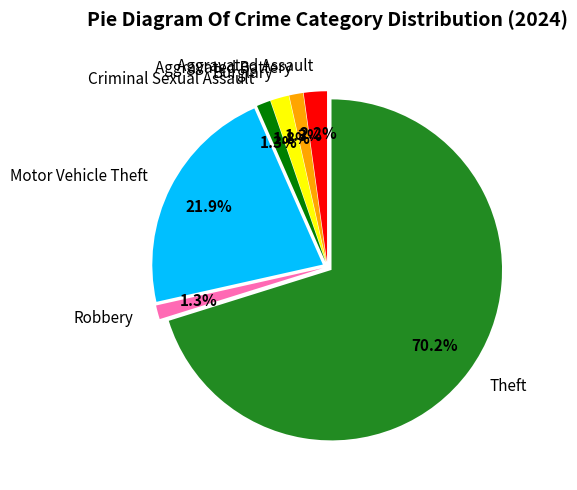

The Theft slice represents 78% of the pie. True or false?

False